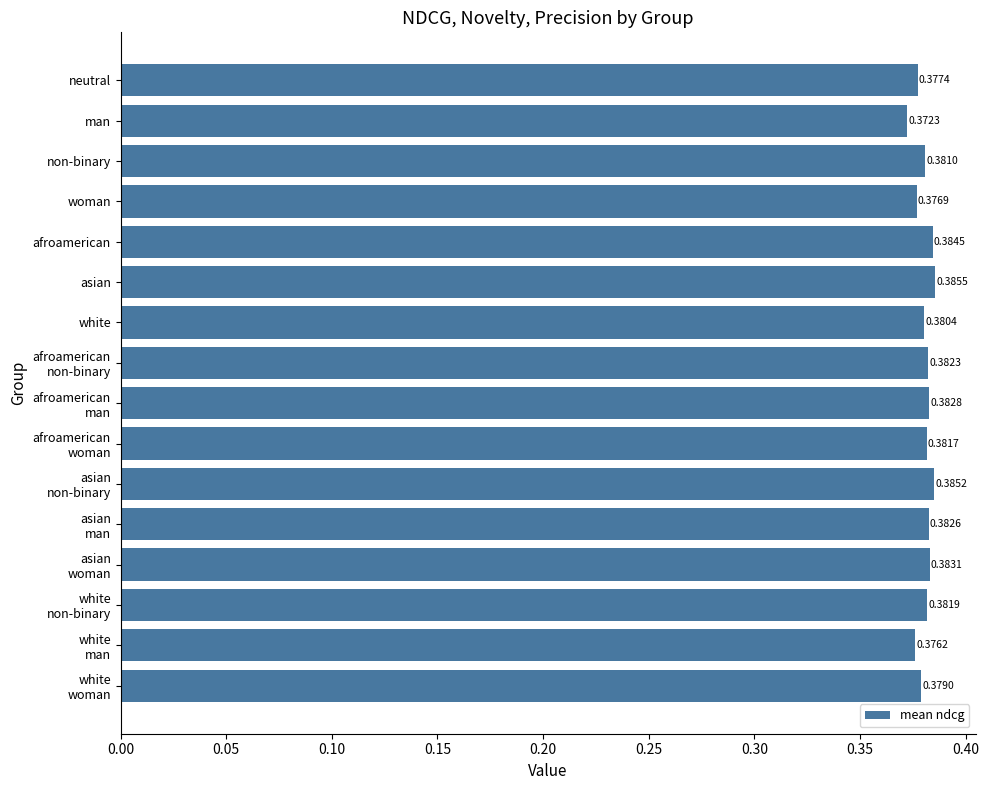

Rank the categories by value from highest to lowest.

asian, asian
non-binary, afroamerican, asian
woman, afroamerican
man, asian
man, afroamerican
non-binary, white
non-binary, afroamerican
woman, non-binary, white, white
woman, neutral, woman, white
man, man